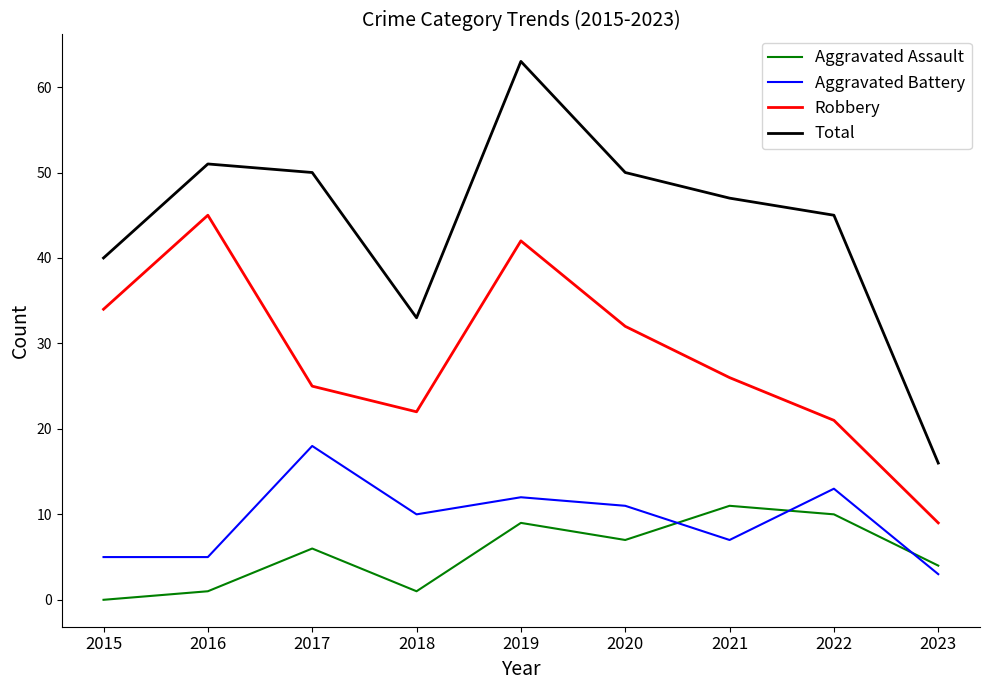

The Robbery series shows 42 at 2019. True or false?

True